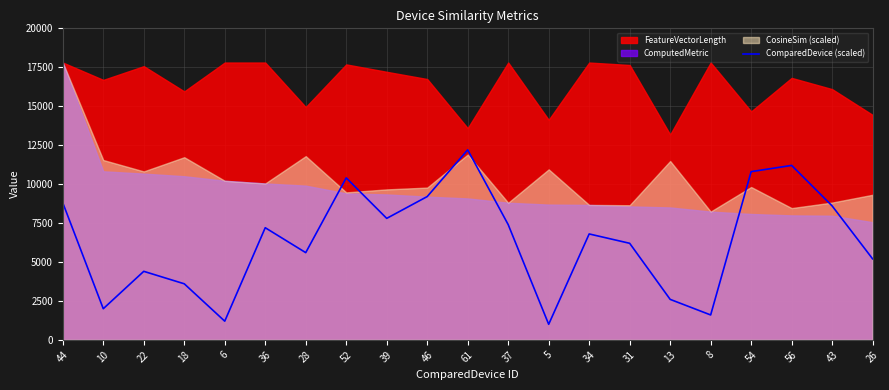

What is the label of the 10th point from the left?

46